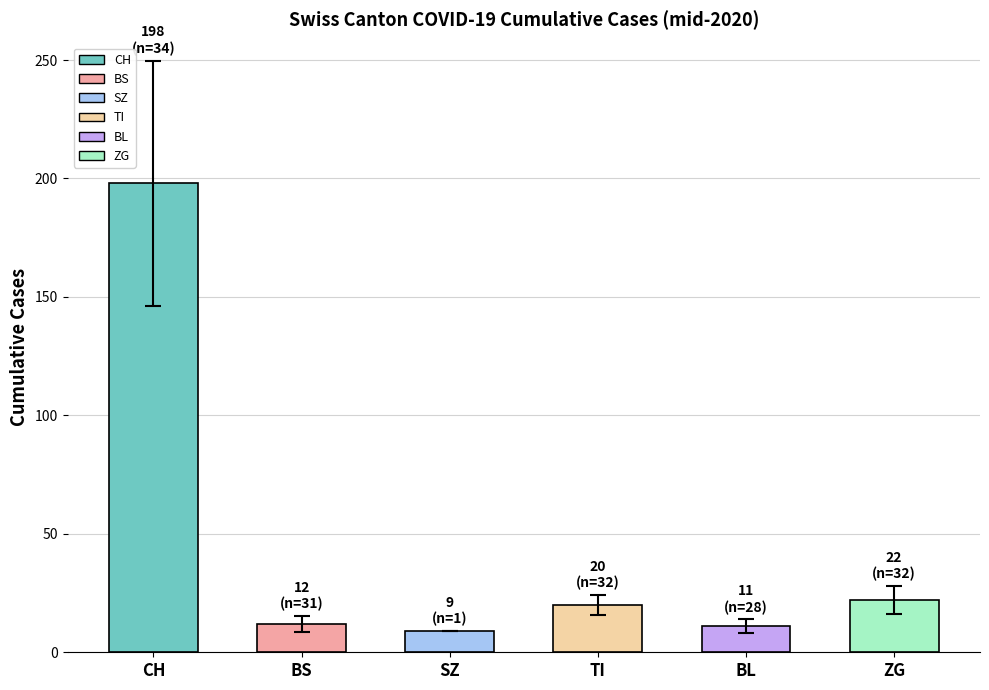

Approximately how many times larger is the value at SZ compared to BL?

0.8